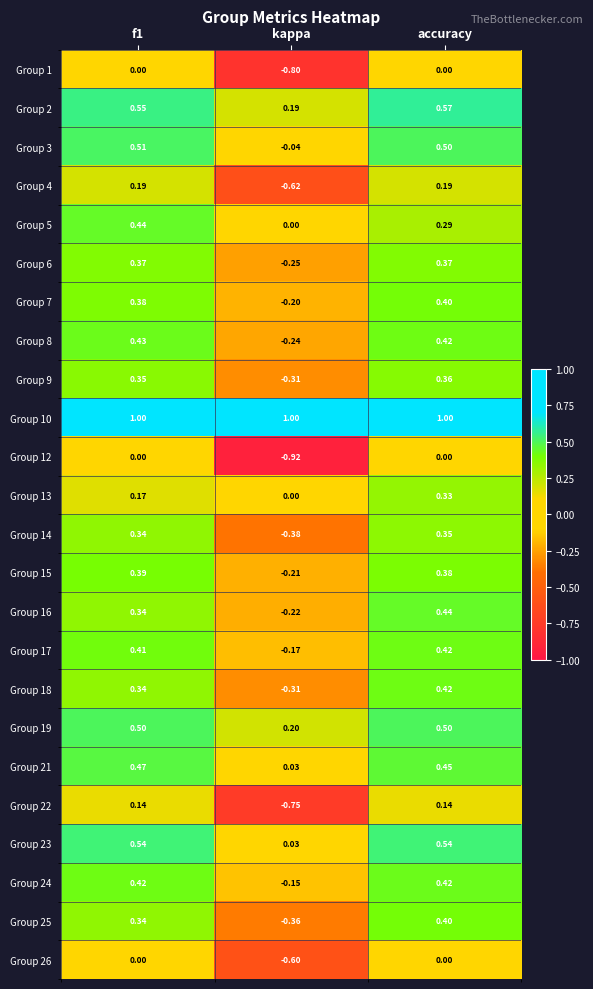

At which label does Group 5 reach its minimum?

kappa